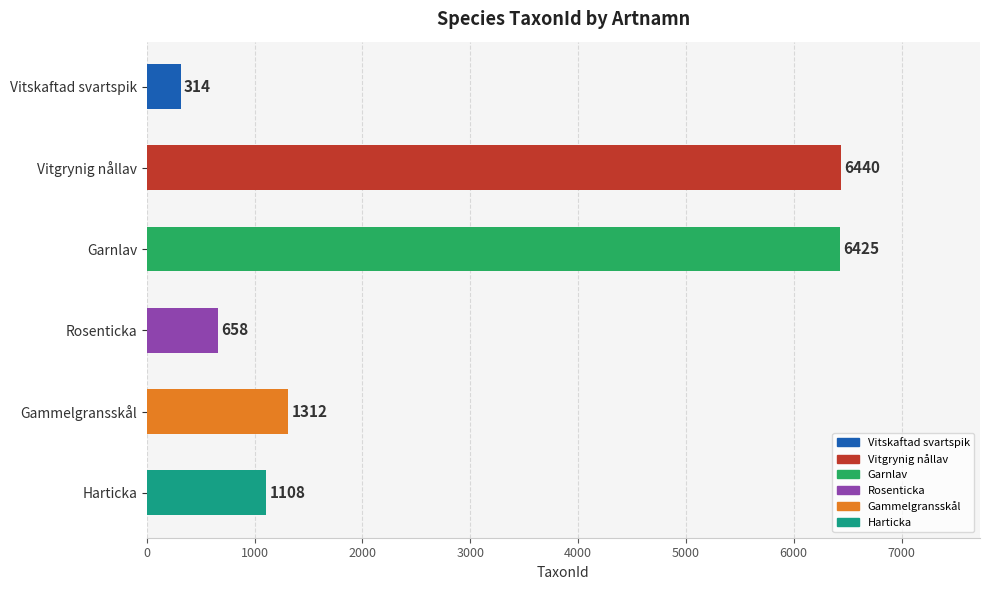

Reading top to bottom, transcribe all the data shown in this chart.

314	6440	6425	658	1312	1108